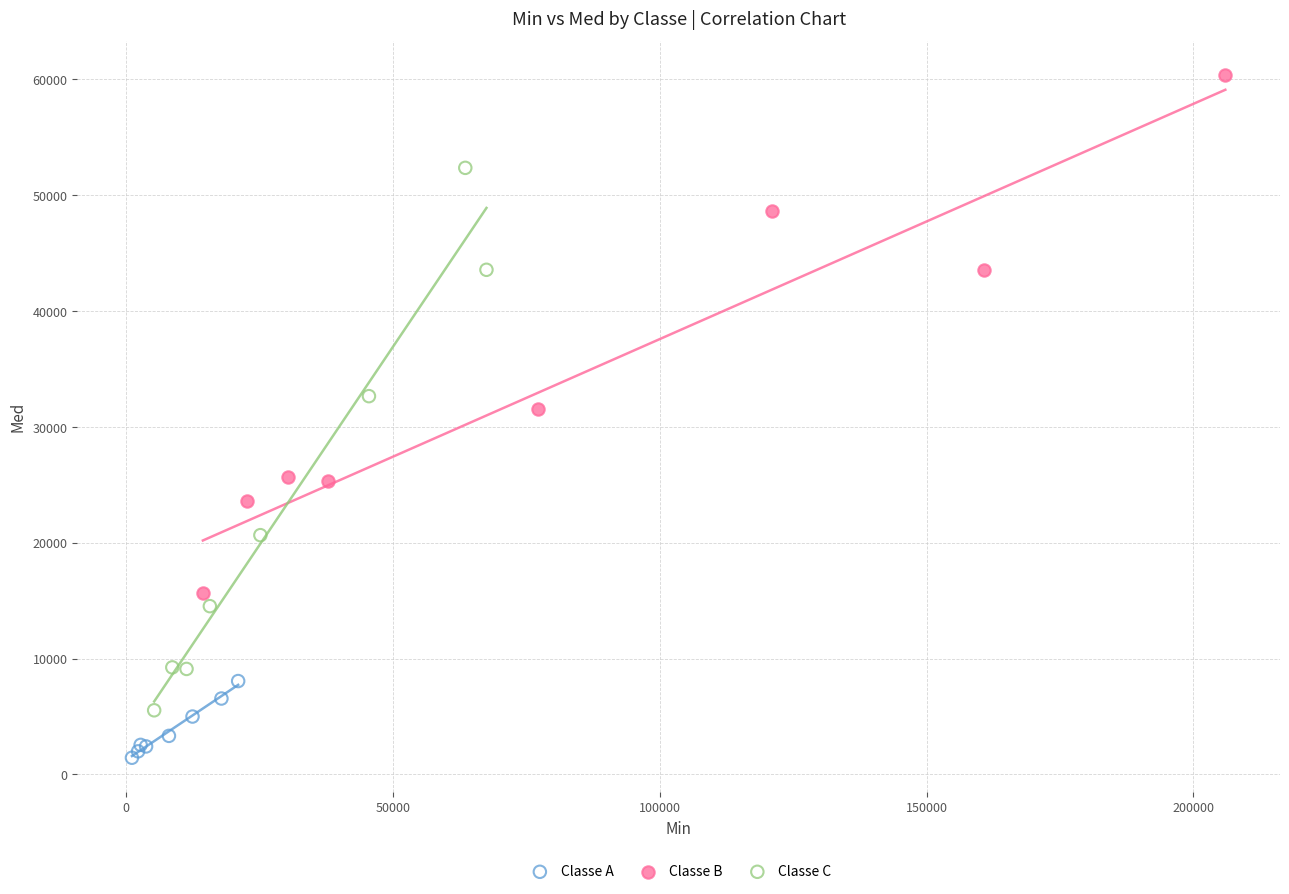

What are all the series names shown in the legend?

Classe A, Classe B, Classe C